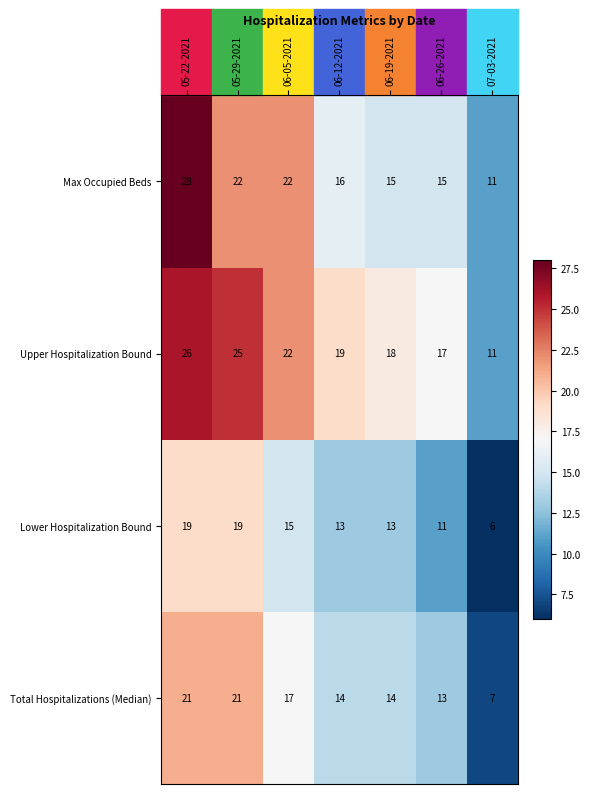

What is the smallest value displayed?

6